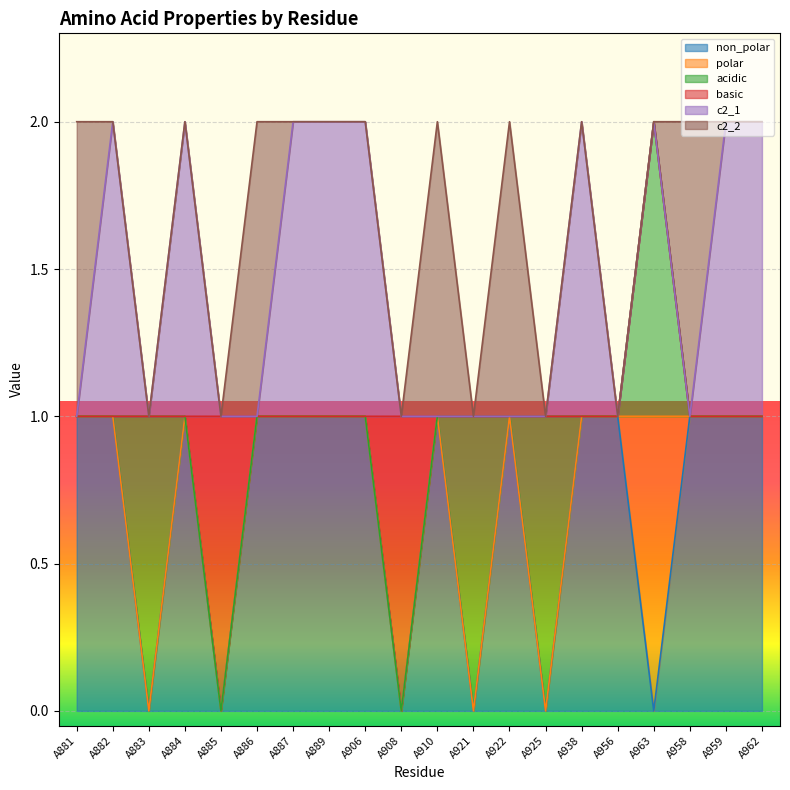

Does the chart display data point markers on the line(s)?

No